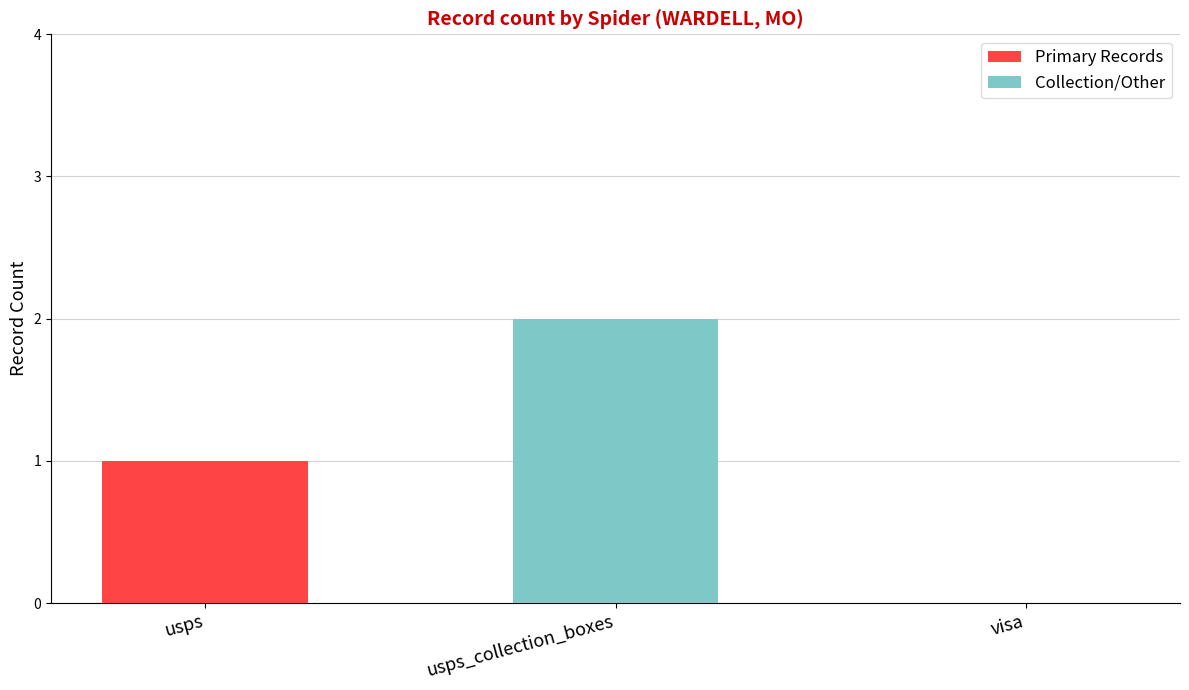

What is the approximate value of Primary Records at usps?

1